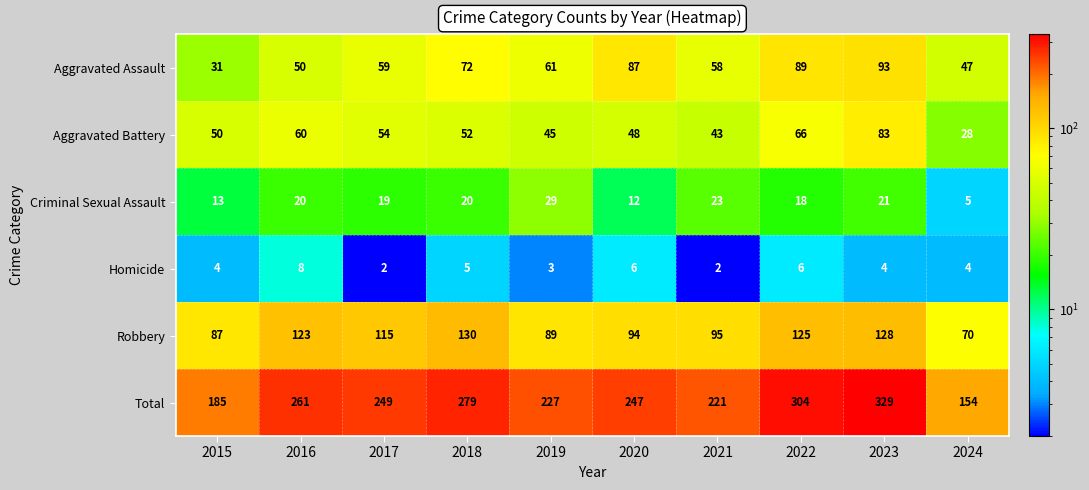

At which category is the sum across all series the highest?

2023